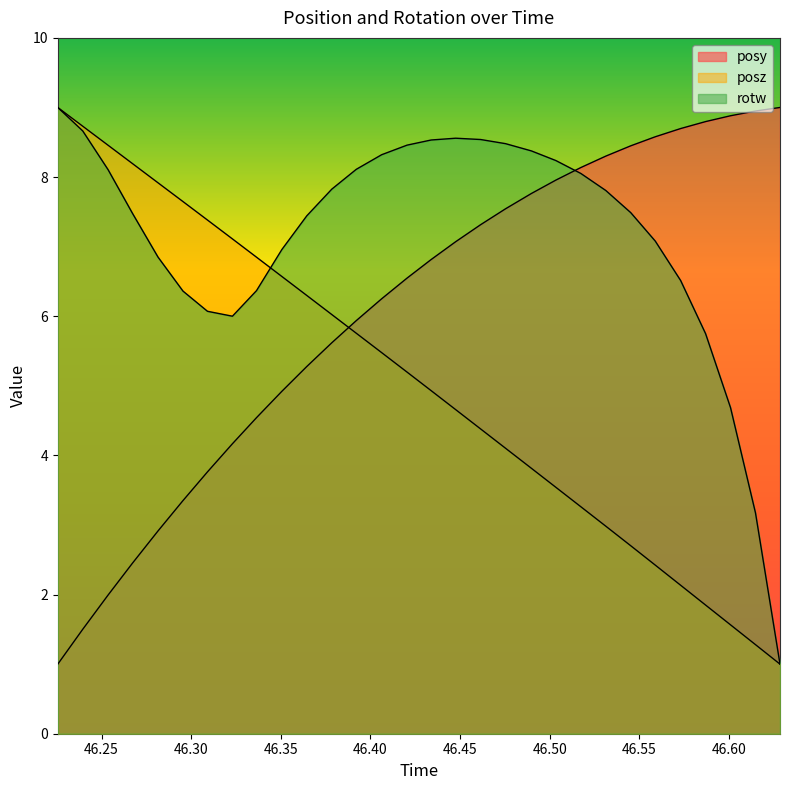

What is the value of the posy point at the 26th from the left?

8.7